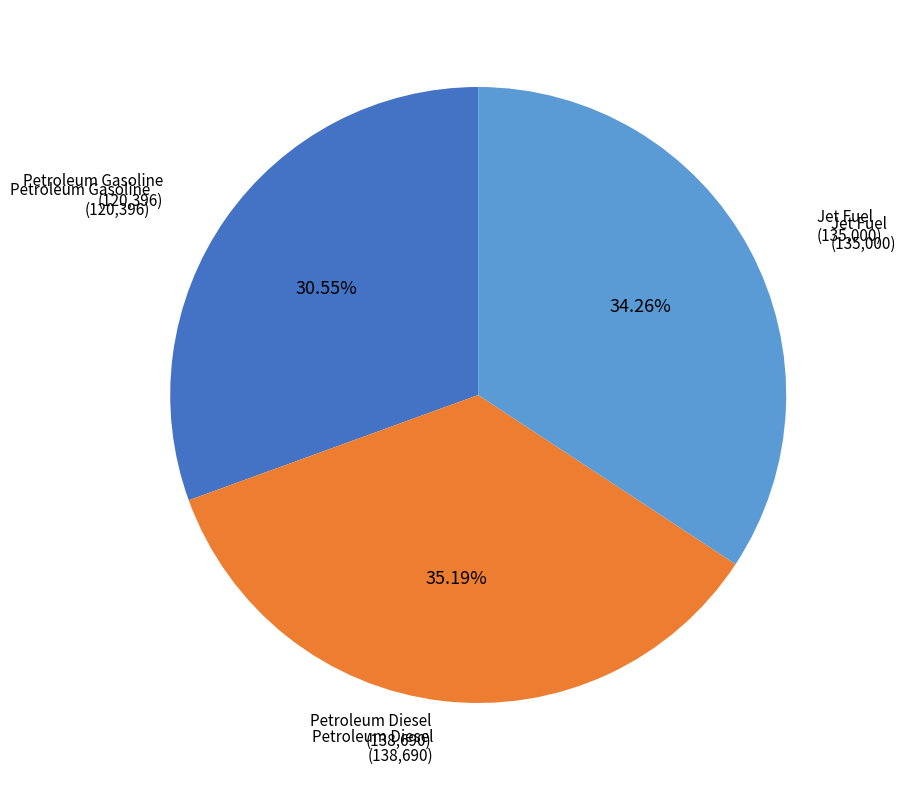

To the nearest percent, what is the average slice percentage?

33%